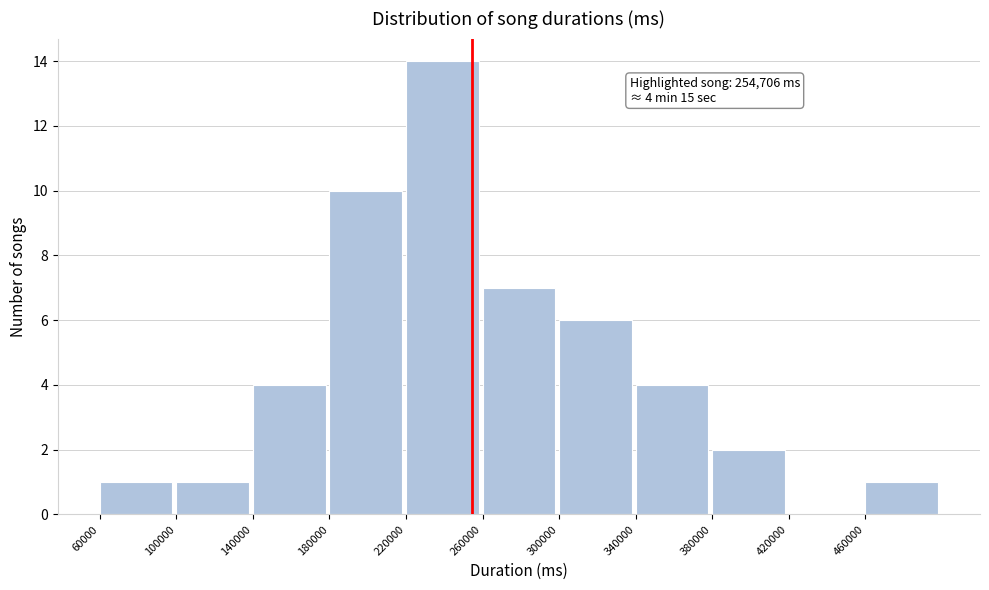

Which range on the x-axis has the tallest bar?

220000 to 260000